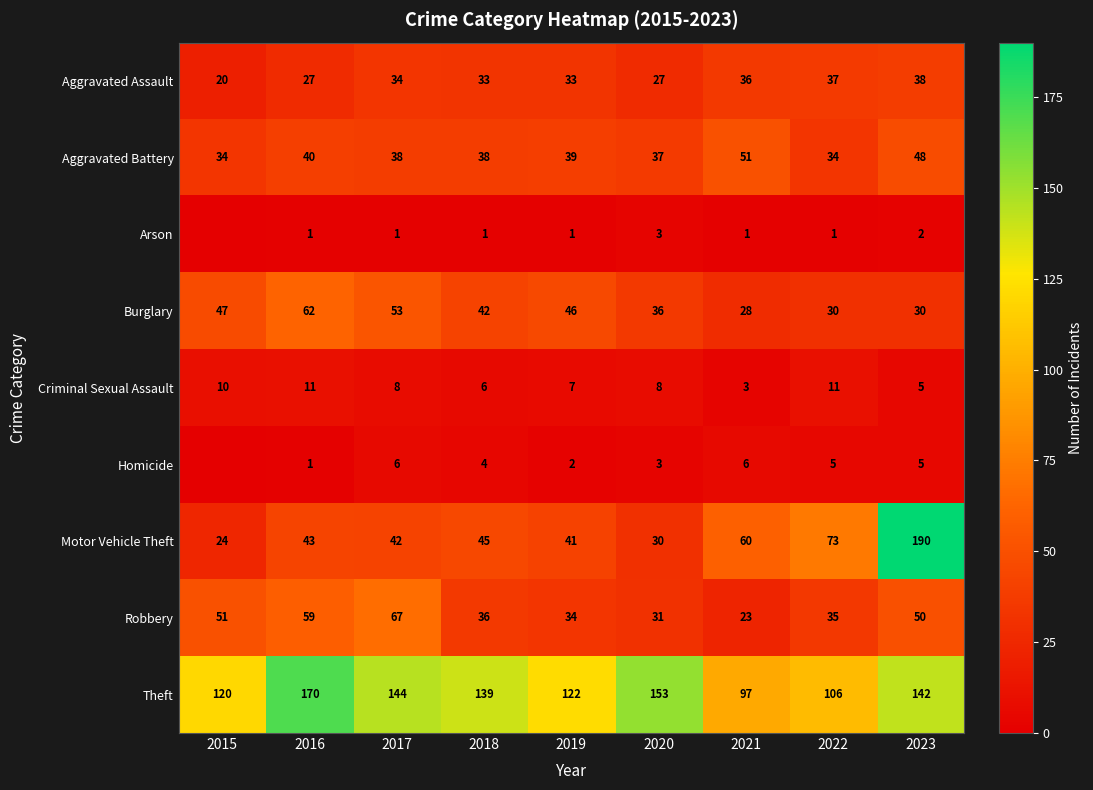

The Robbery series shows 23 at 2021. True or false?

True